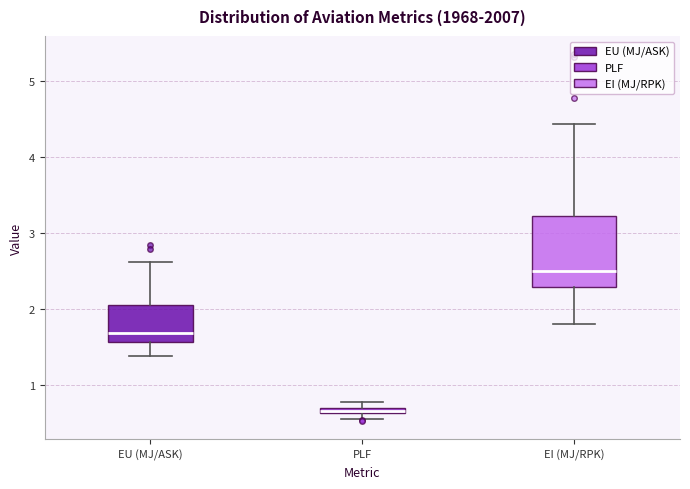

Which box has the highest median line?

EI (MJ/RPK)